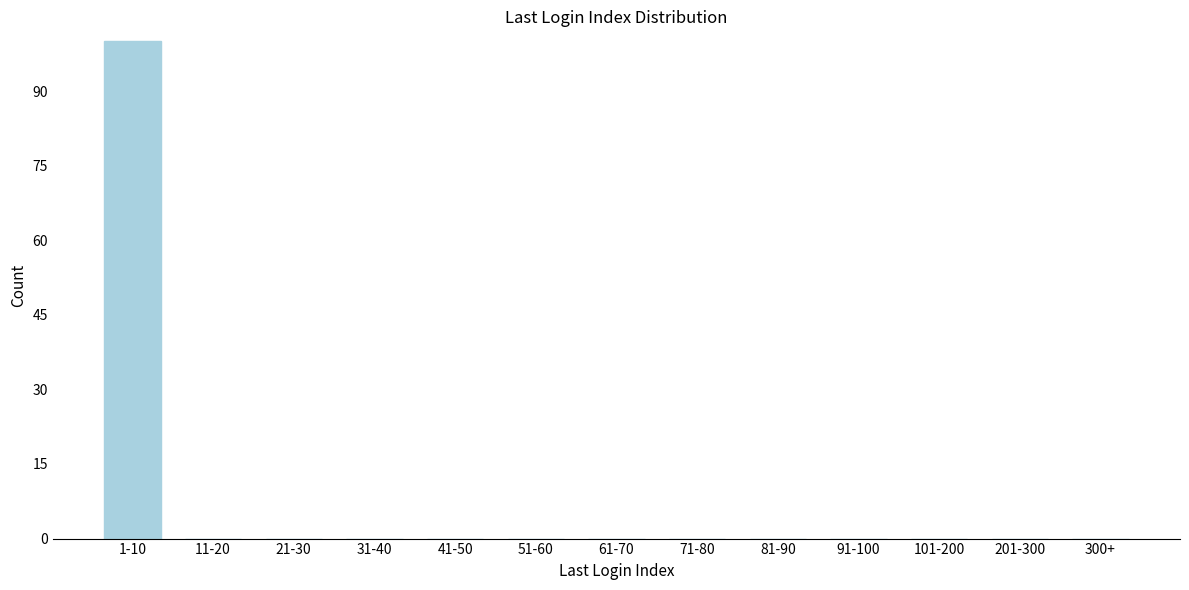

Reading left to right, transcribe all the data shown in this chart.

1-10=100	11-20=0	21-30=0	31-40=0	41-50=0	51-60=0	61-70=0	71-80=0	81-90=0	91-100=0	101-200=0	201-300=0	300+=0